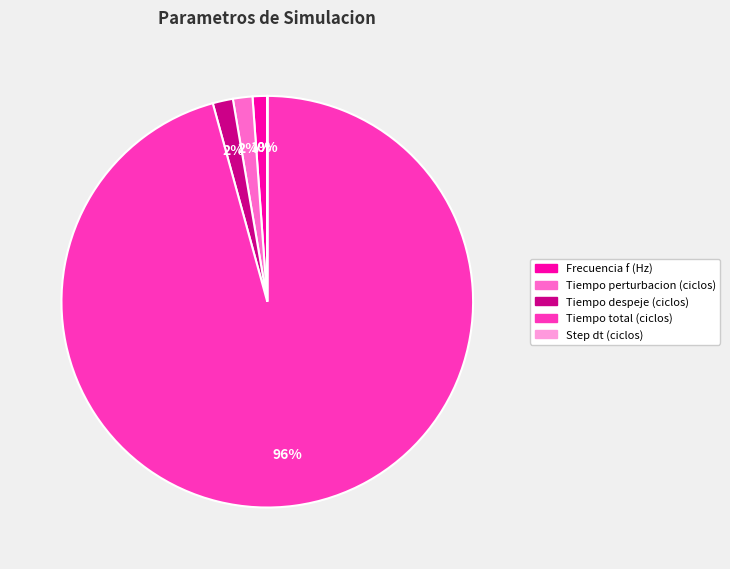

What is the largest slice in the pie chart?

Tiempo total (ciclos)